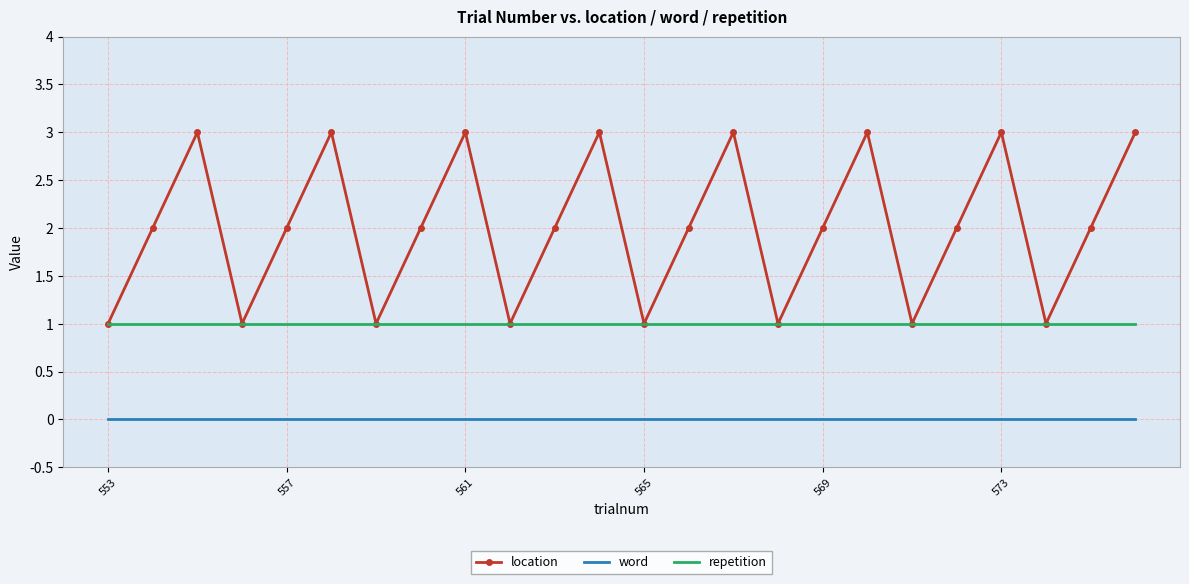

Which series has the largest total across all categories?

location